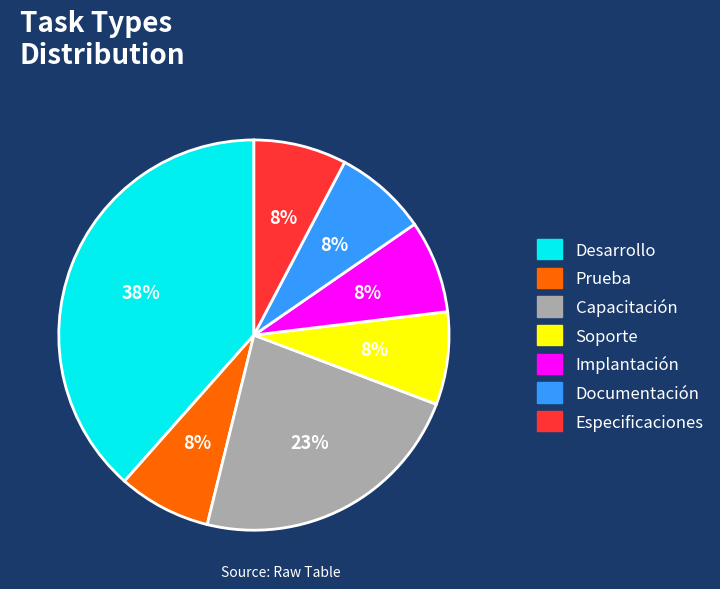

What is the largest slice in the pie chart?

Desarrollo